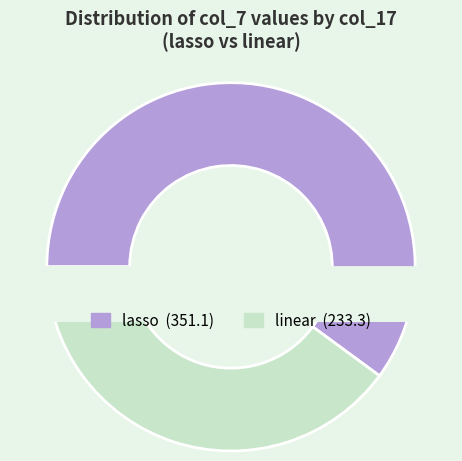

What is the smallest slice in the pie chart?

linear